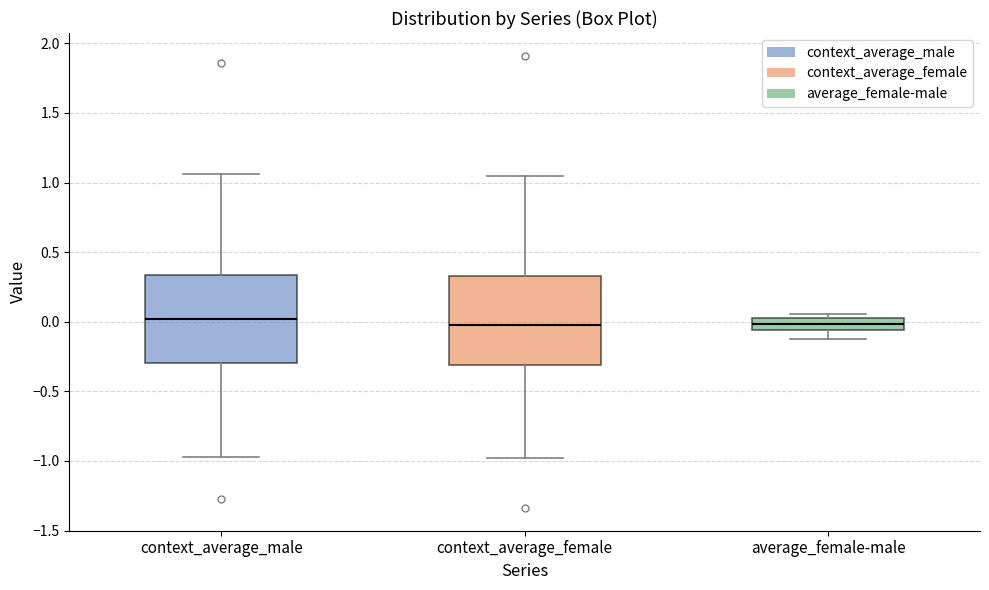

Reading left to right, transcribe this box plot: for each box, give where its median line is, the range the box spans, and where its two whiskers end, as read against the y-axis. The values are not printed on the chart, so give them approximately, as read against the axis.

context_average_male: median 0.00, box -0.30 to 0.35, whiskers -0.95 to 1.05
context_average_female: median 0.00, box -0.30 to 0.35, whiskers -1.00 to 1.05
average_female-male: median 0.00 (inside the box), box -0.05 to 0.00, whiskers -0.10 to 0.05